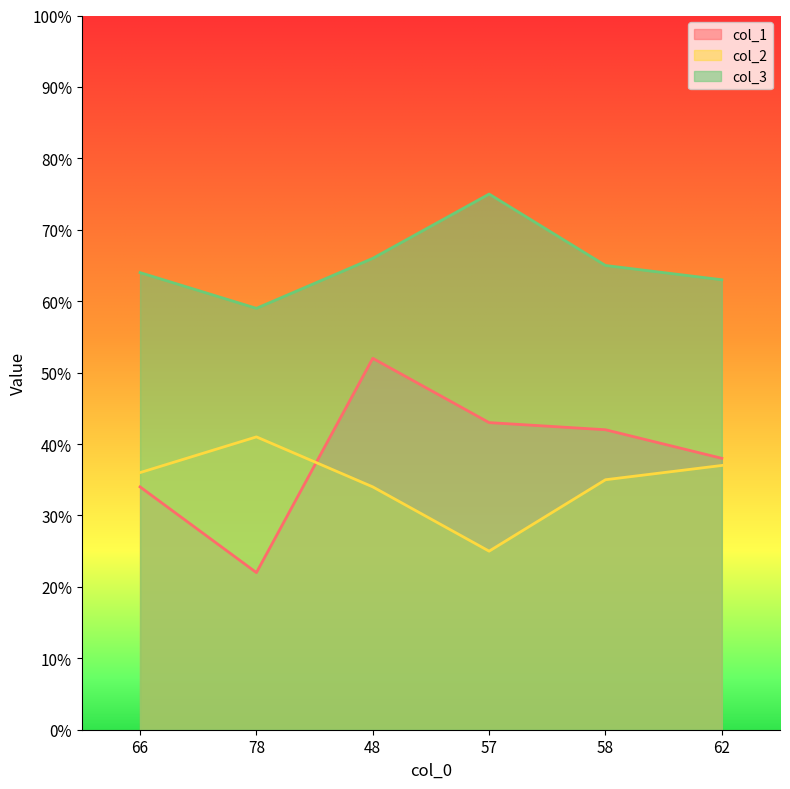

Reading left to right, list all the values displayed in this chart.

col_1: 34	22	52	43	42	38
col_2: 36	41	34	25	35	37
col_3: 64	59	66	75	65	63